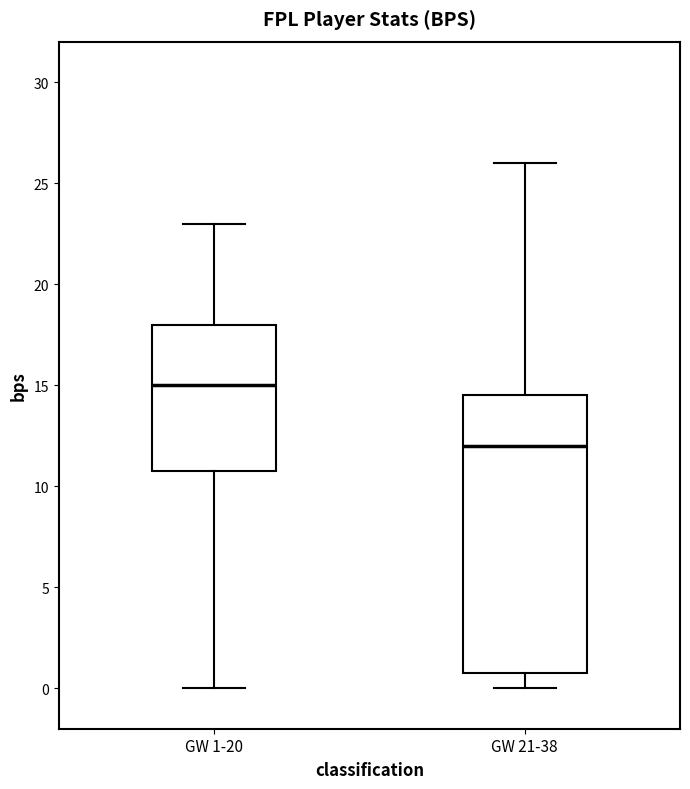

Comparing the boxes themselves (not the whiskers), which one is the tallest?

GW 21-38